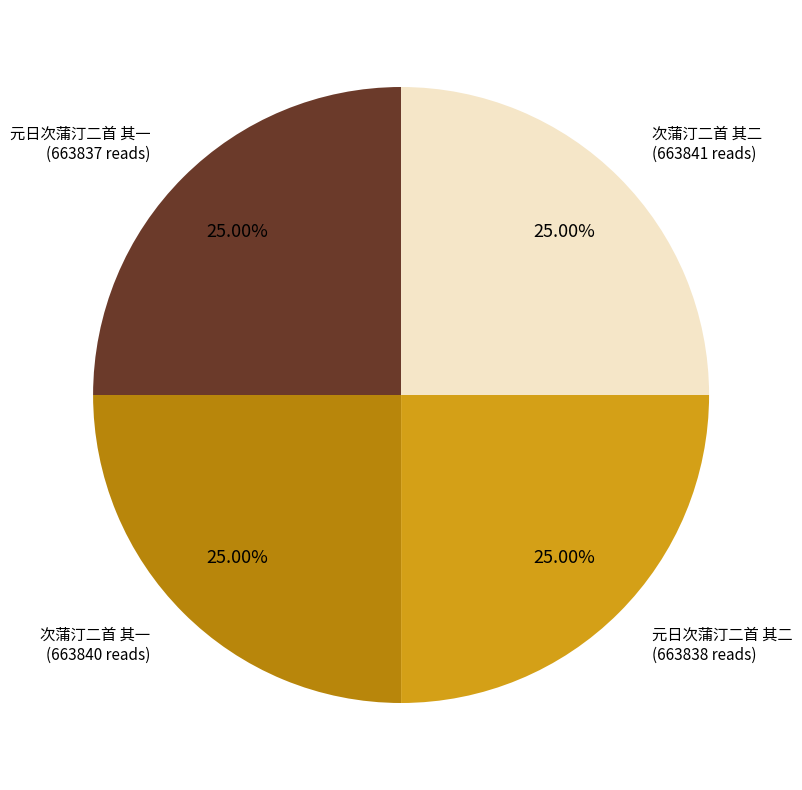

Does 次蒲汀二首 其一 represent more than half of the total?

No